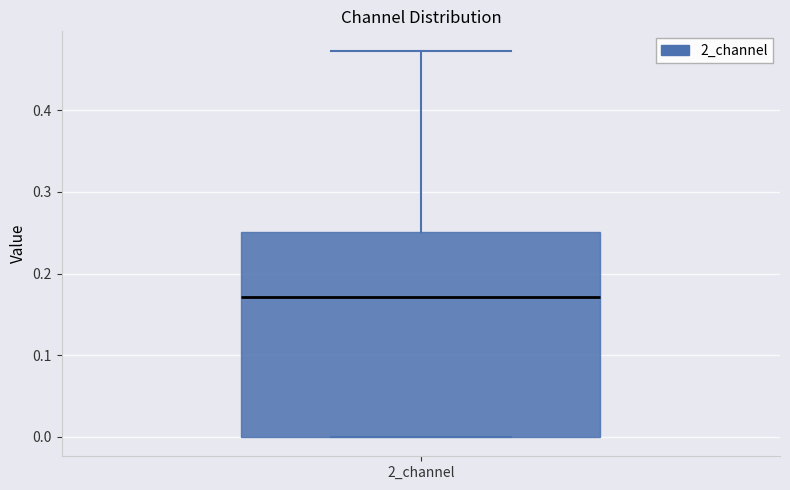

Transcribe this box plot: give where the median line is, the range the box spans, and where the two whiskers end, as read against the y-axis. The values are not printed on the chart, so give them approximately, as read against the axis.

median 0.17, box 0.00 to 0.25, whiskers 0.00 to 0.47